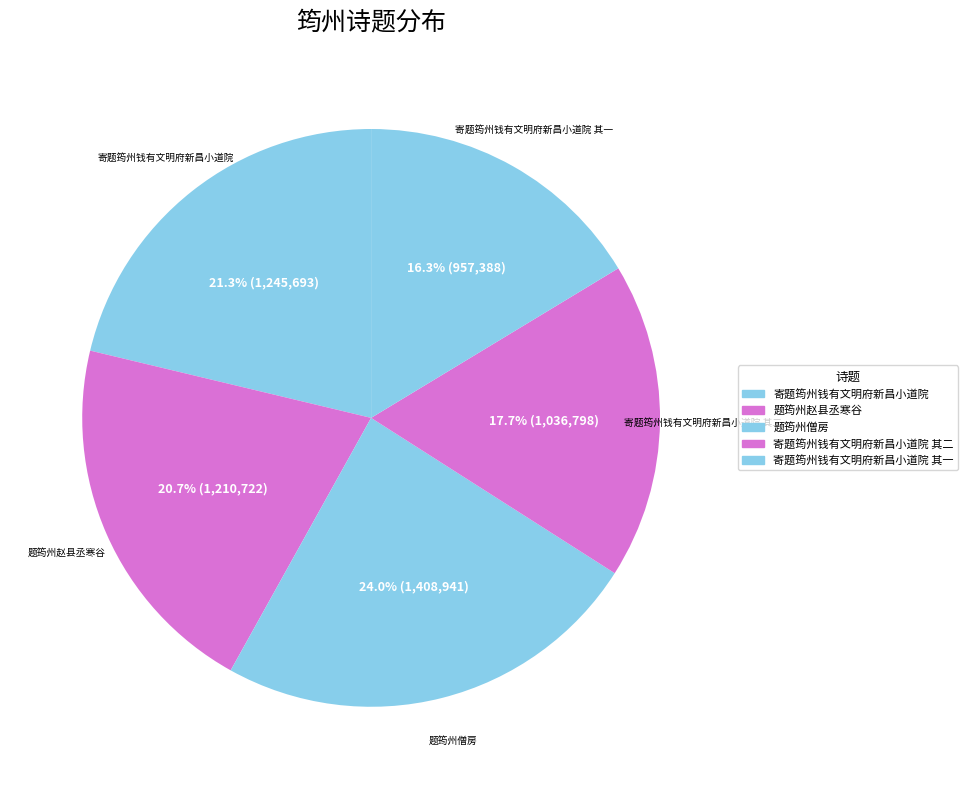

The 题筠州僧房 slice represents 14% of the pie. True or false?

False